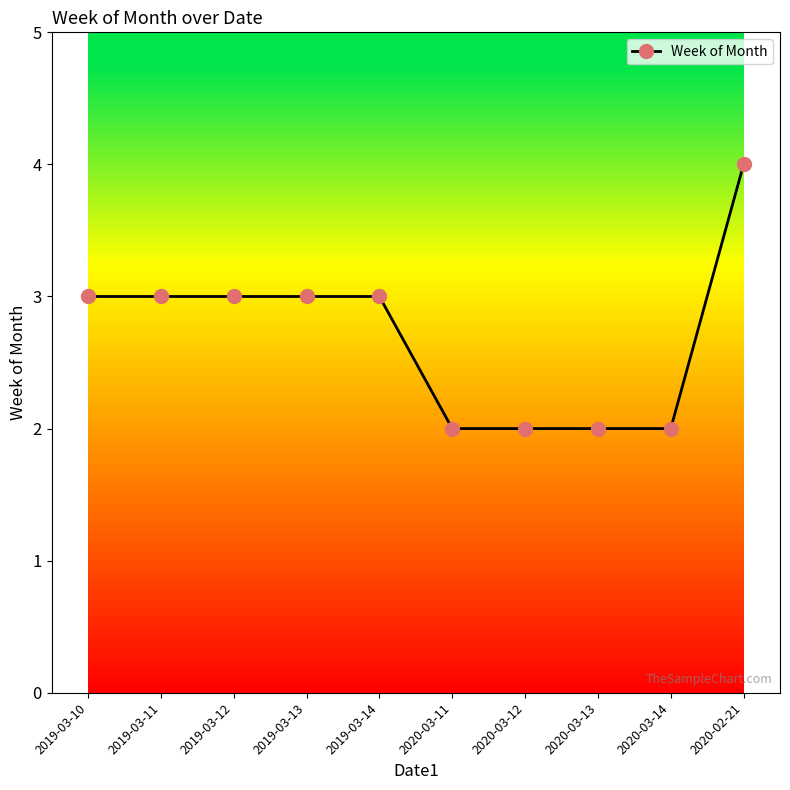

What is the difference between the values at 2019-03-14 and 2020-03-12?

1